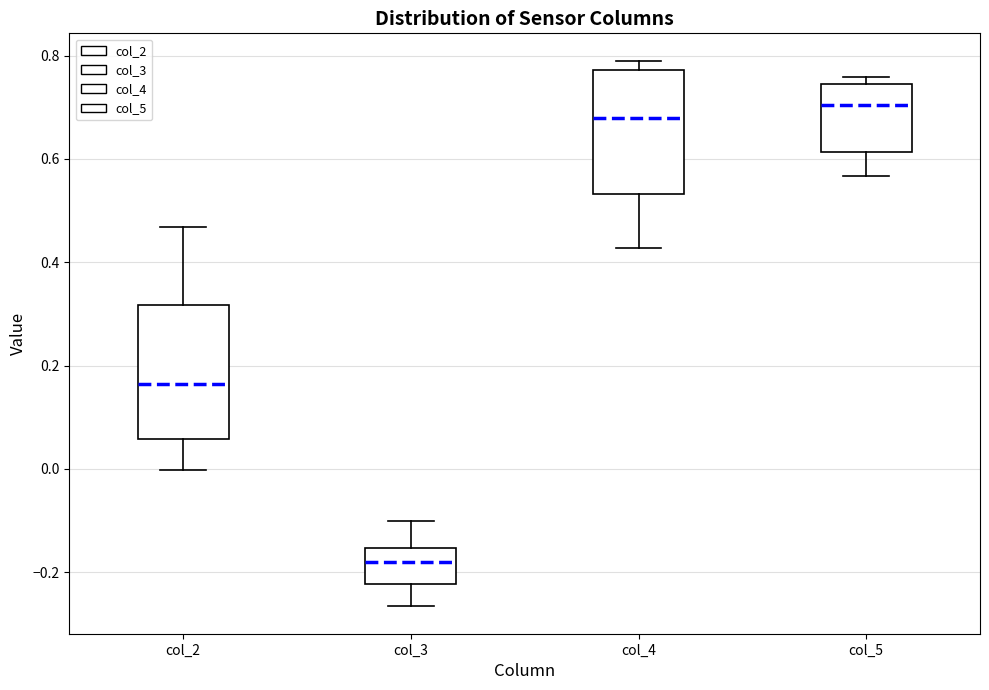

Where is the upper edge of the box for col_5 on the y-axis? The values are not printed on the chart, so give them approximately, as read against the axis.

0.74